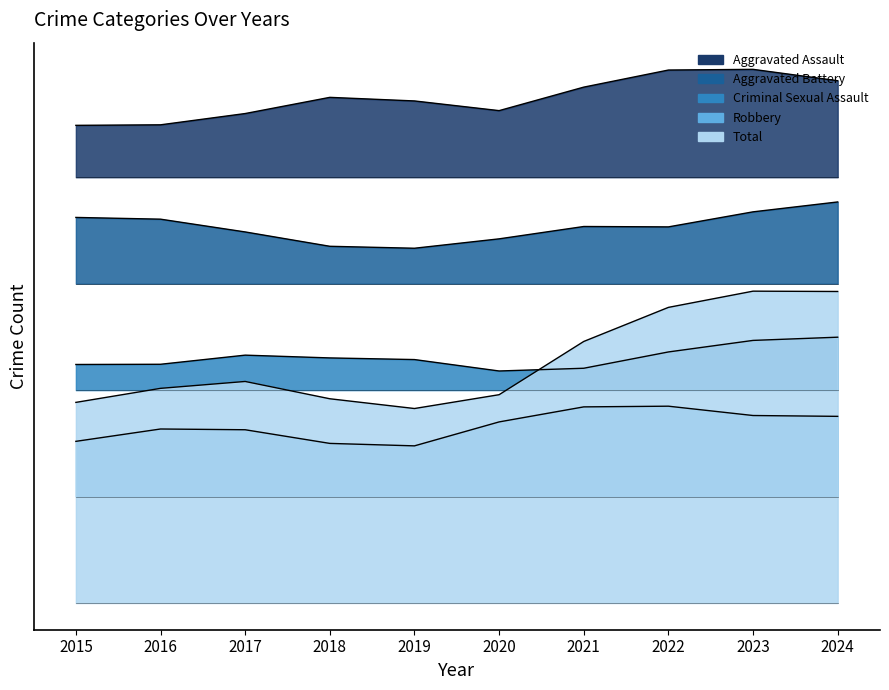

True or false: Robbery has more than 2 interior local peaks.

False